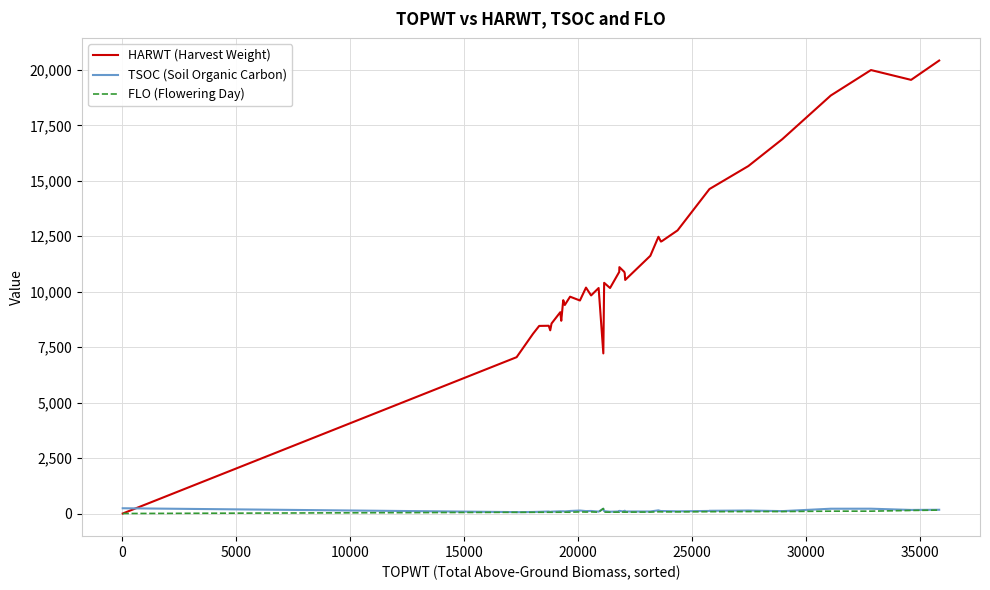

The value of HARWT (Harvest Weight) at 30000 is 11529. True or false?

False